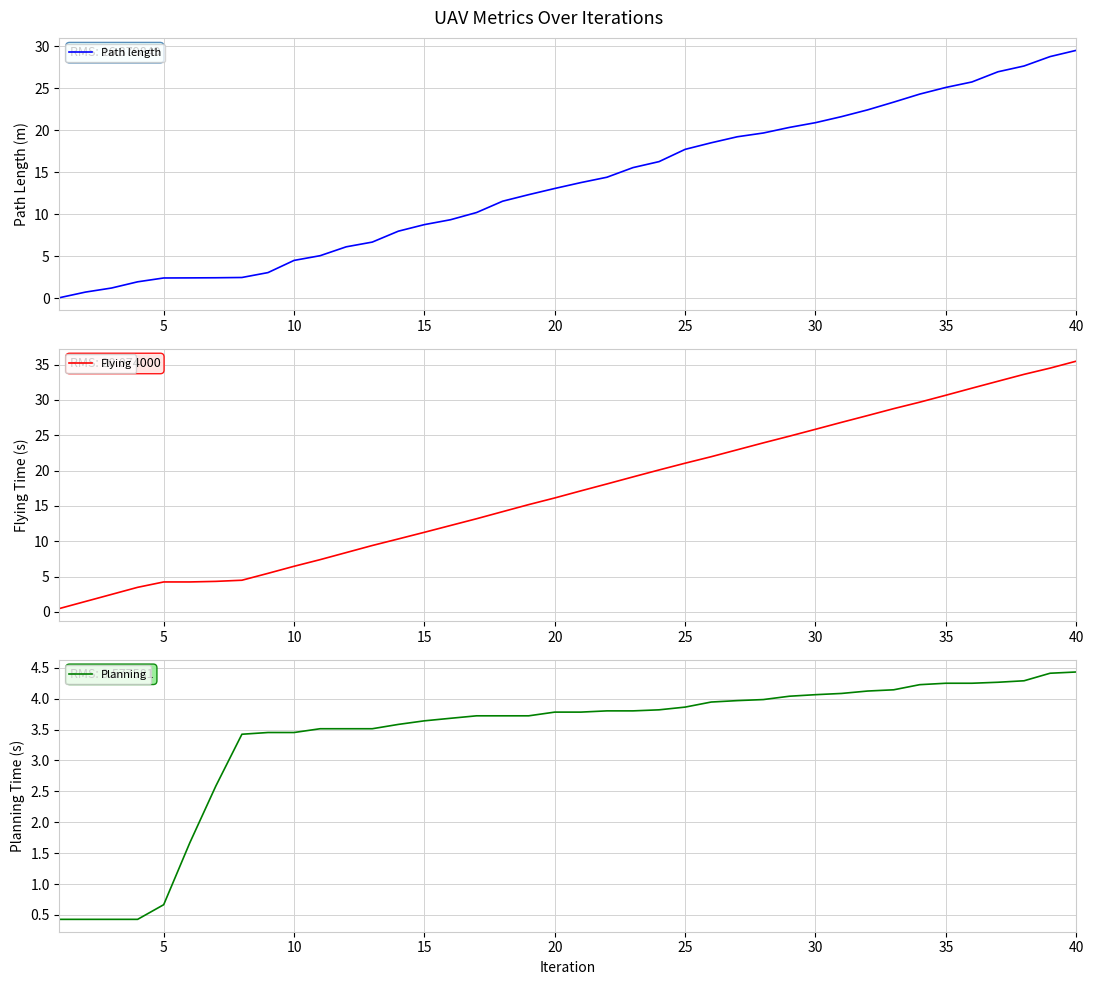

True or false: Planning and Flying intersect in this chart.

False